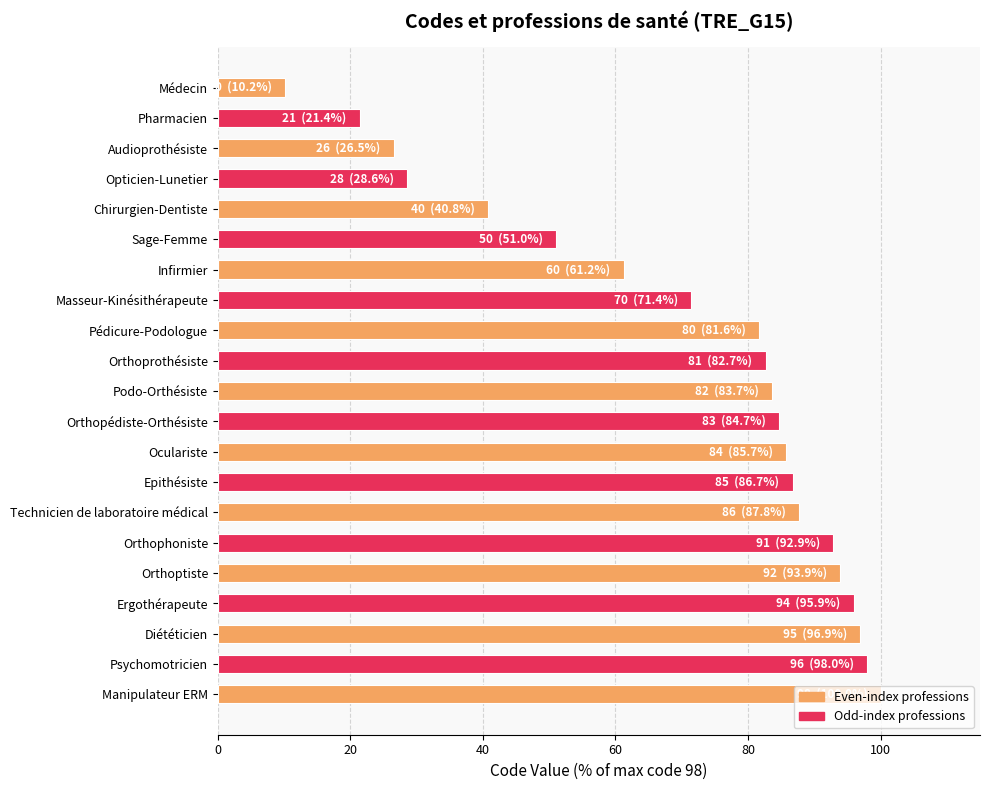

Rank the categories by value from lowest to highest.

Médecin, Pharmacien, Audioprothésiste, Opticien-Lunetier, Chirurgien-Dentiste, Sage-Femme, Infirmier, Masseur-Kinésithérapeute, Pédicure-Podologue, Orthoprothésiste, Podo-Orthésiste, Orthopédiste-Orthésiste, Oculariste, Epithésiste, Technicien de laboratoire médical, Orthophoniste, Orthoptiste, Ergothérapeute, Diététicien, Psychomotricien, Manipulateur ERM